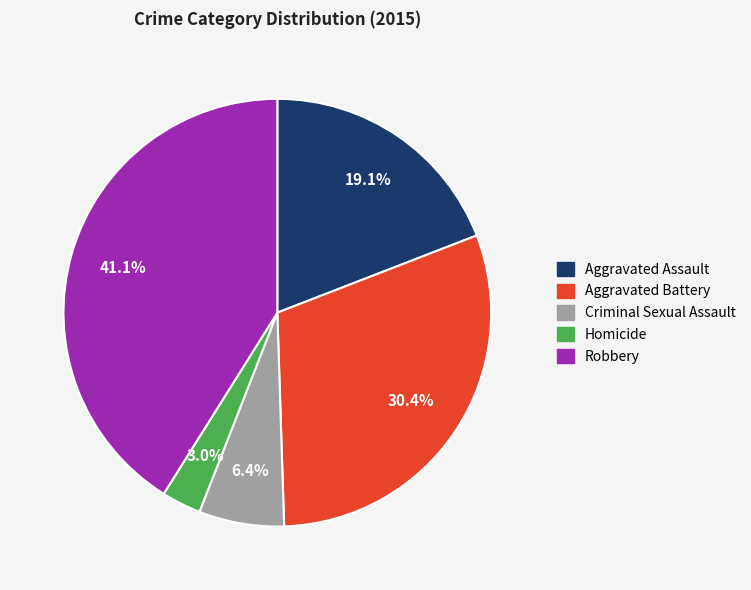

True or false: Robbery accounts for 51% of the total.

False